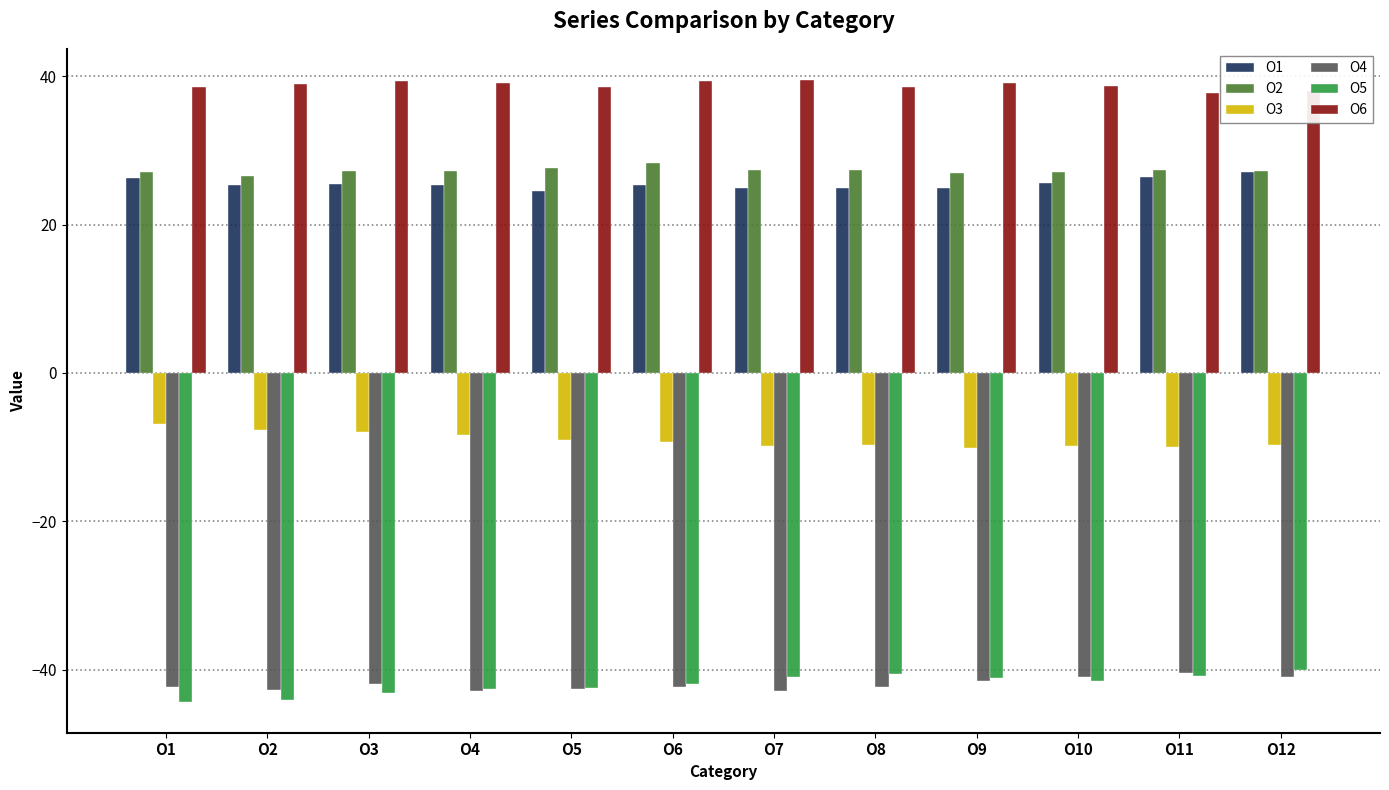

What is the difference between the highest and lowest values at O4?

82.0